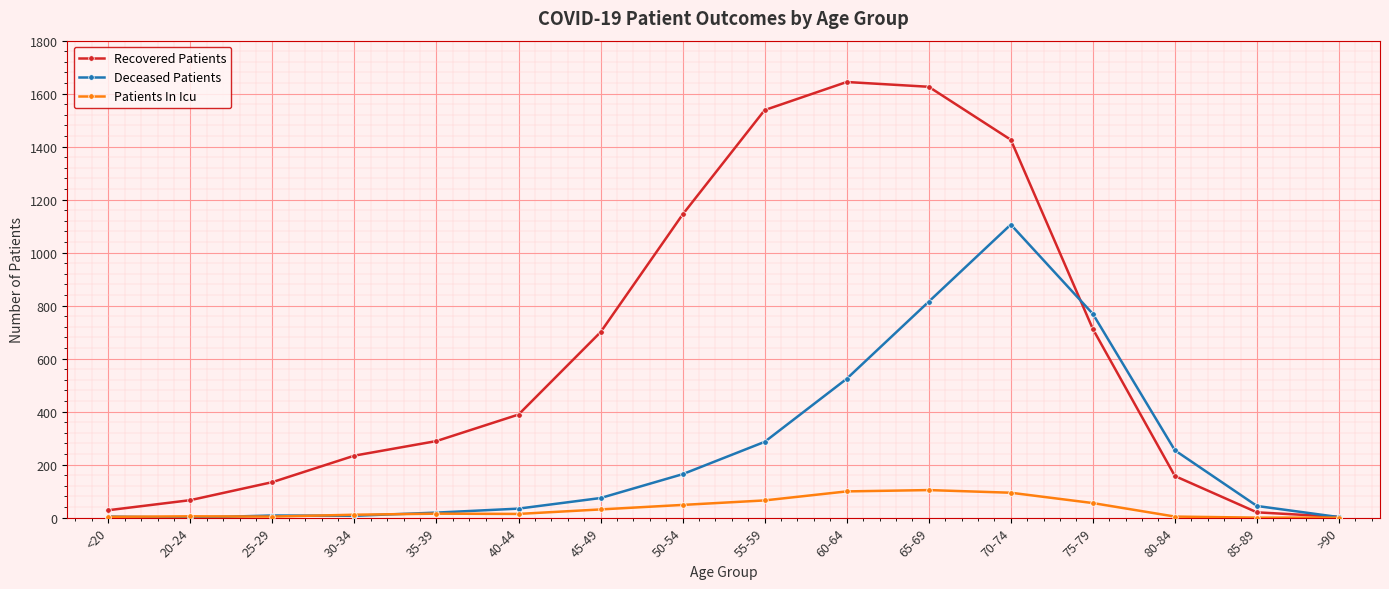

True or false: Recovered Patients has more than 1 points higher than both neighbors.

False